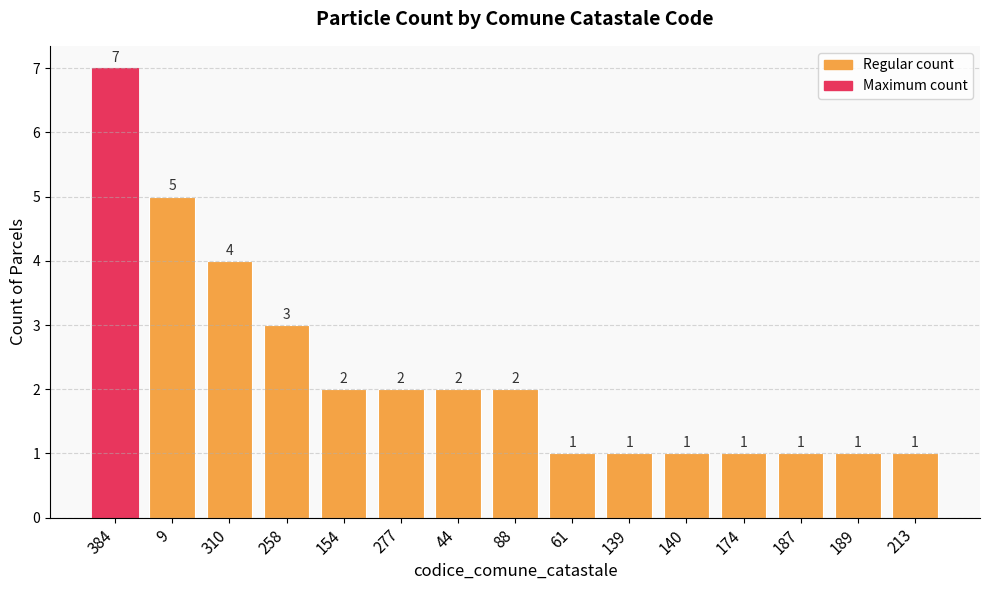

What is the greatest value displayed?

7